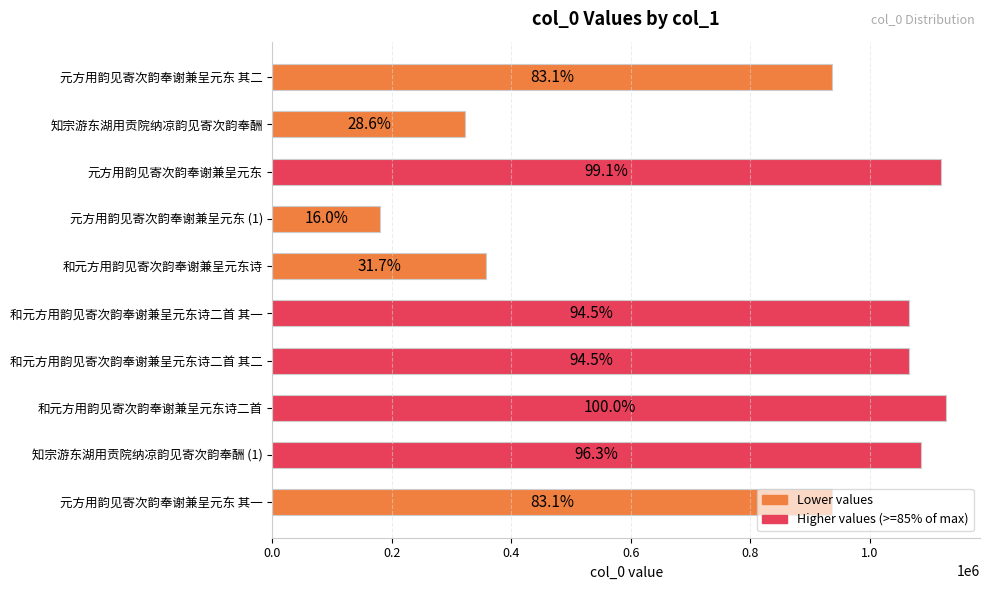

Are the bars grouped side by side (vs. stacked)?

No